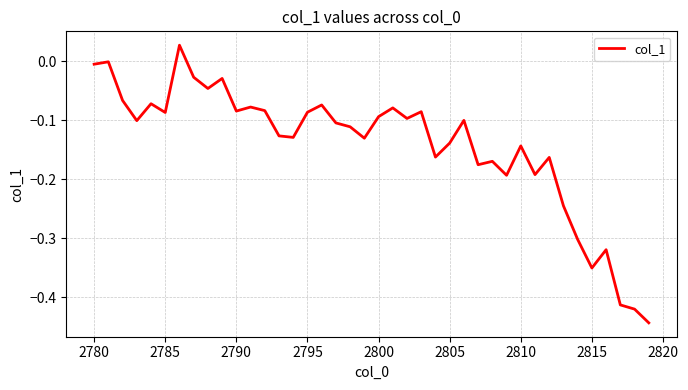

What is the difference between the maximum and minimum values?

0.5